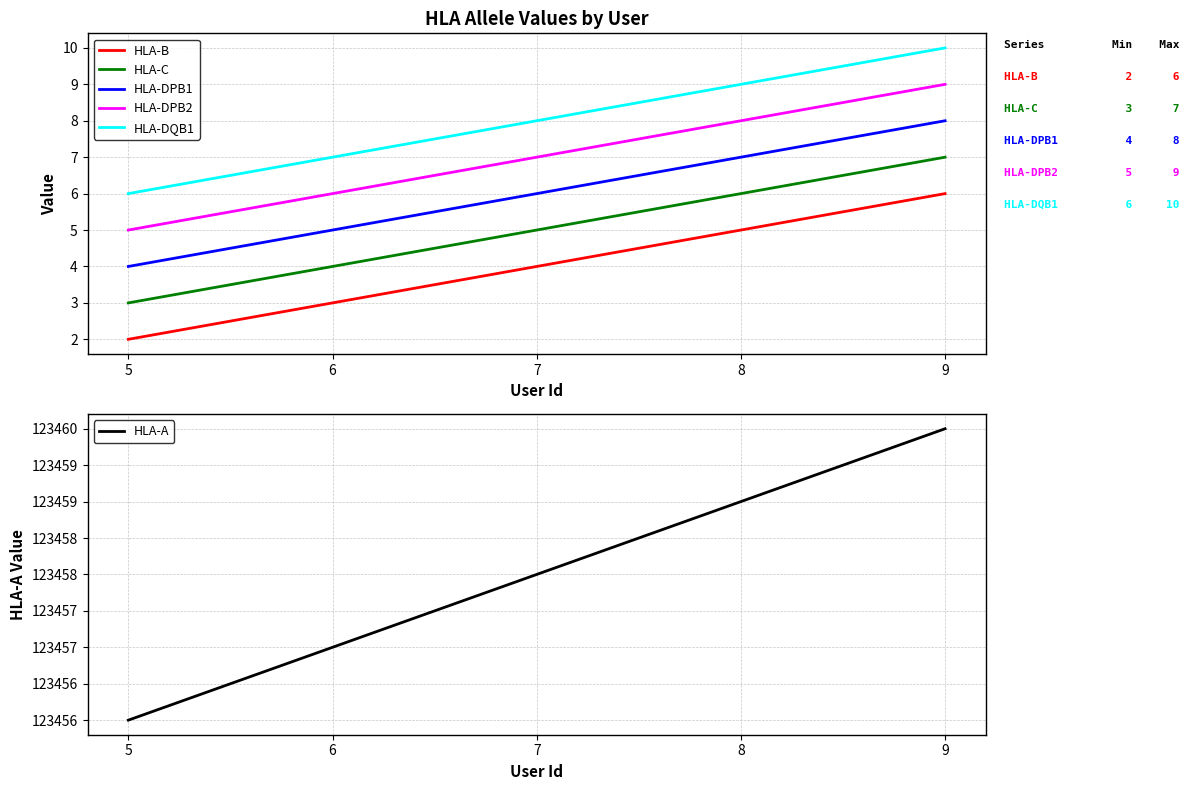

Where does the HLA-DPB1 series first go above 6?

8